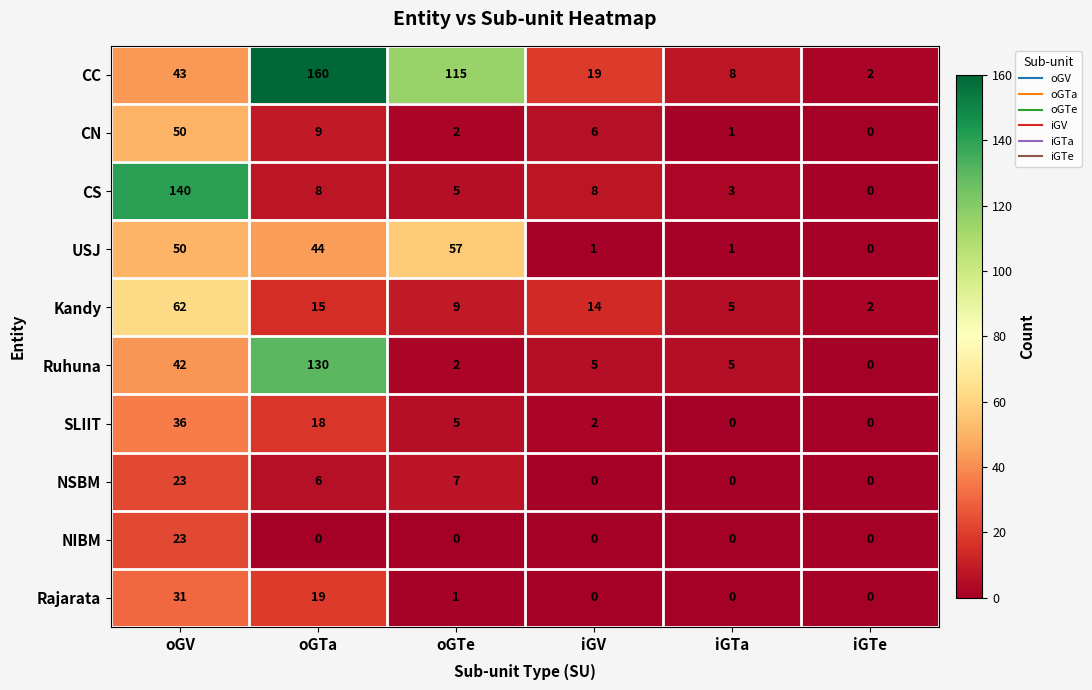

Rank the series at oGTa from lowest to highest value.

NIBM, NSBM, CS, CN, Kandy, SLIIT, Rajarata, USJ, Ruhuna, CC